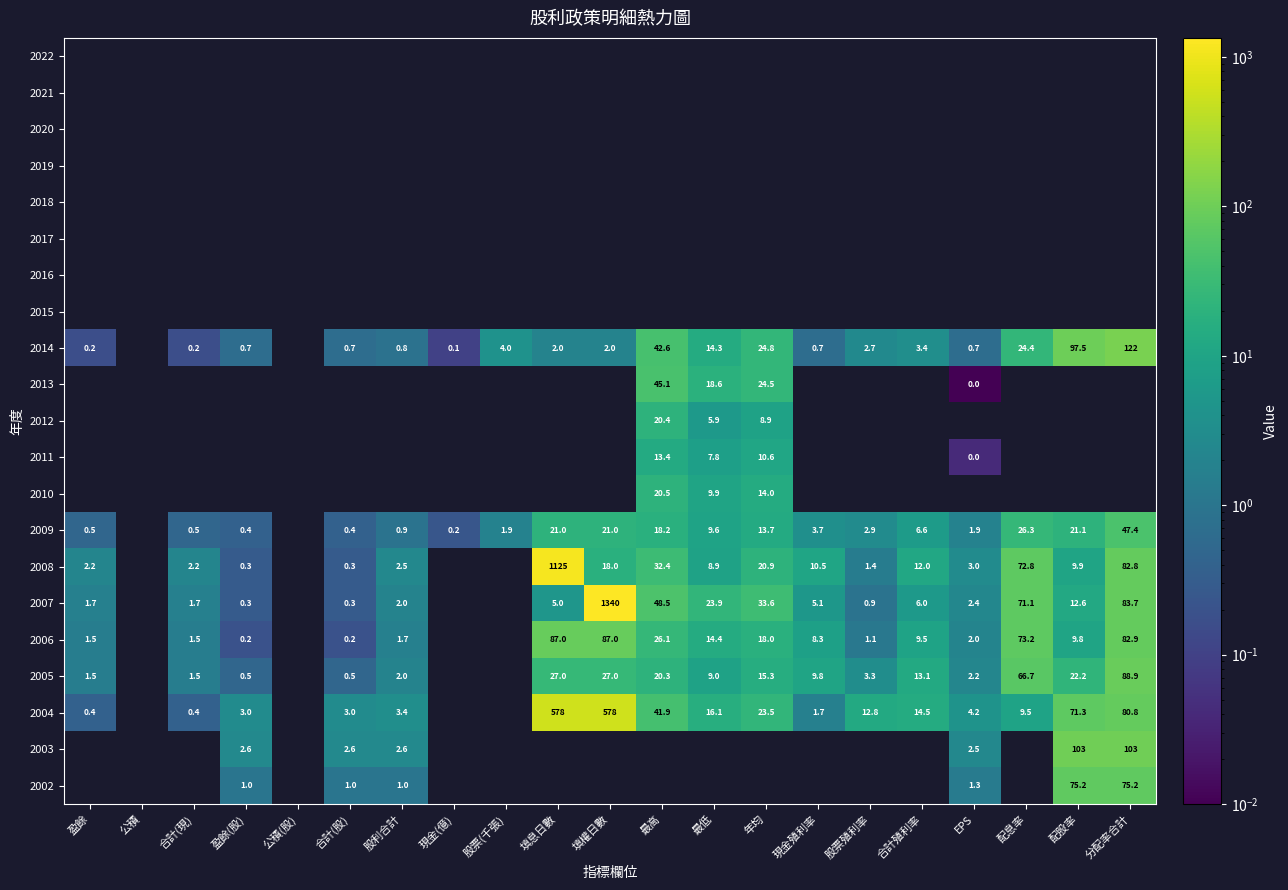

The value of 2008 at EPS is 3.0. True or false?

True